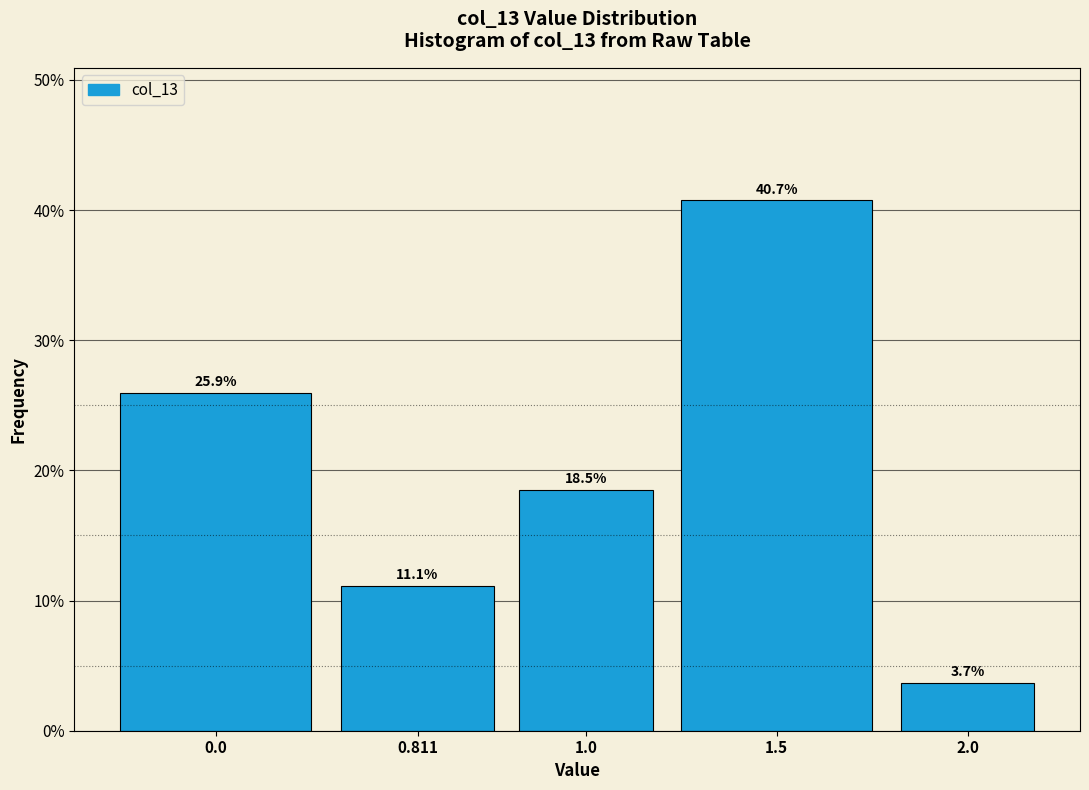

Reading left to right, what are all the values shown in this chart?

25.9	11.1	18.5	40.7	3.7